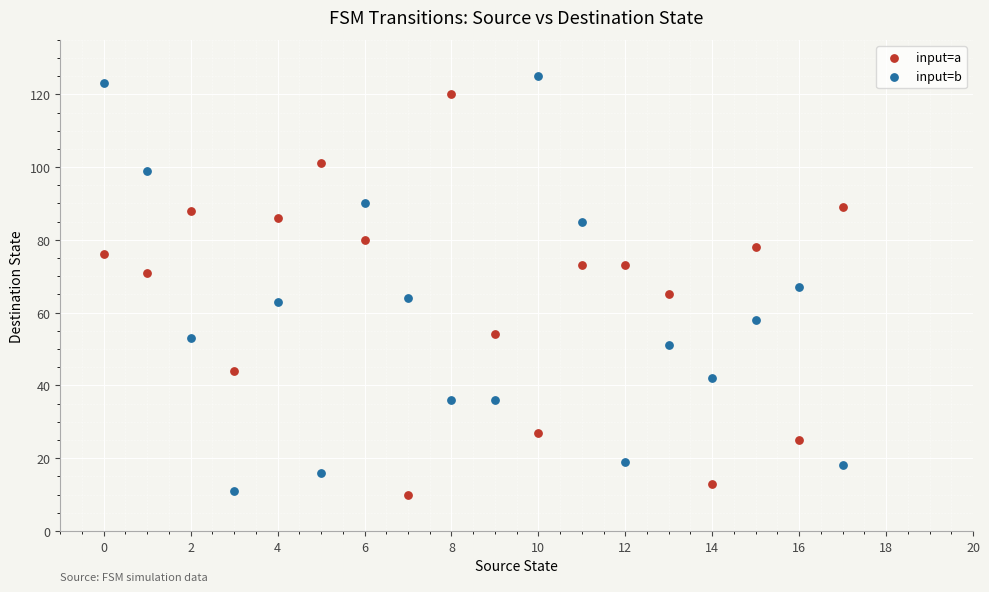

Across all data points, what is the range of Y values (max minus min)?

115